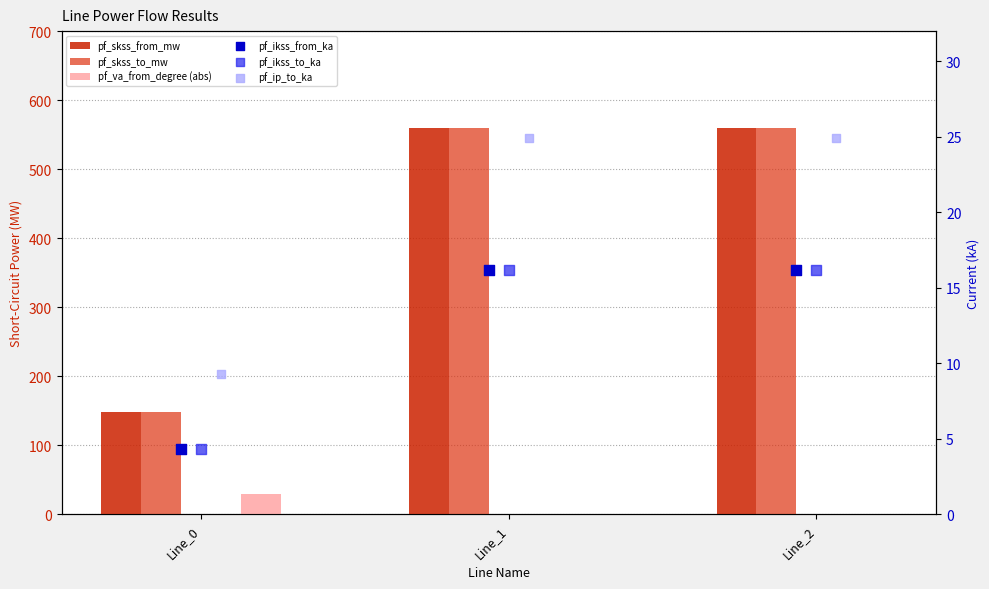

At which category is the sum across all series the highest?

Line_1